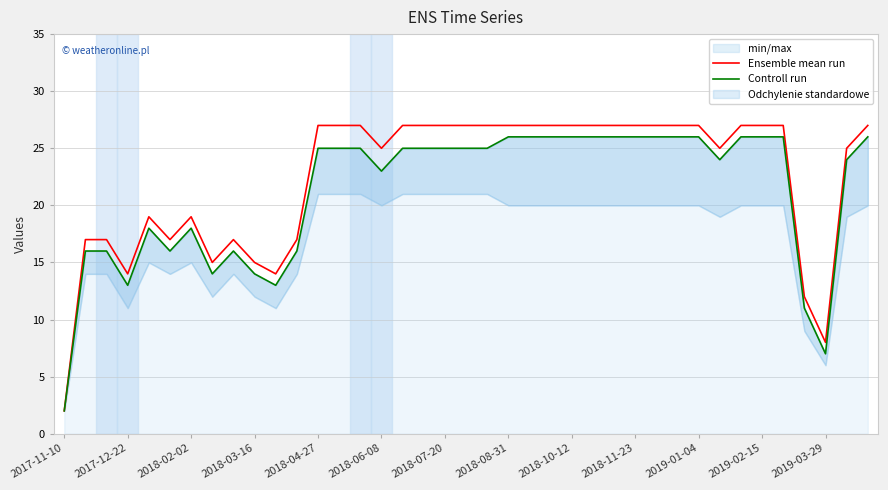

Which category has the lowest value in the Ensemble mean run series?

2017-11-10